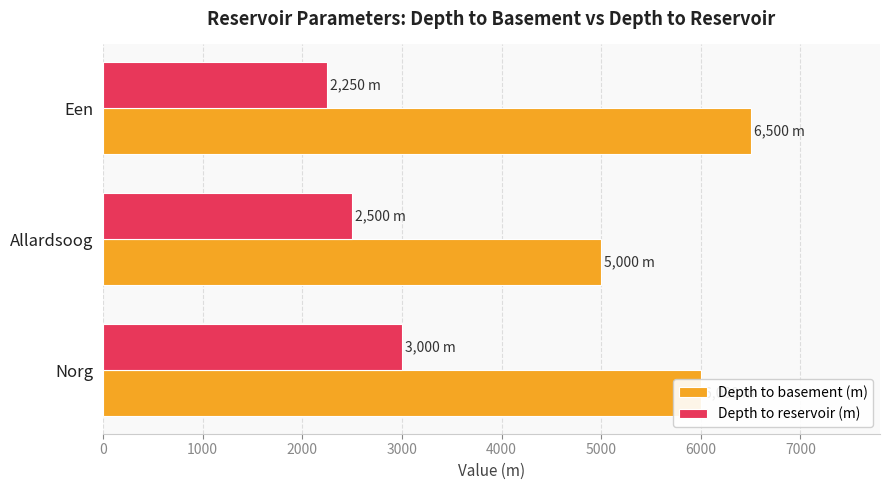

Which label corresponds to the smallest value in the chart?

Een